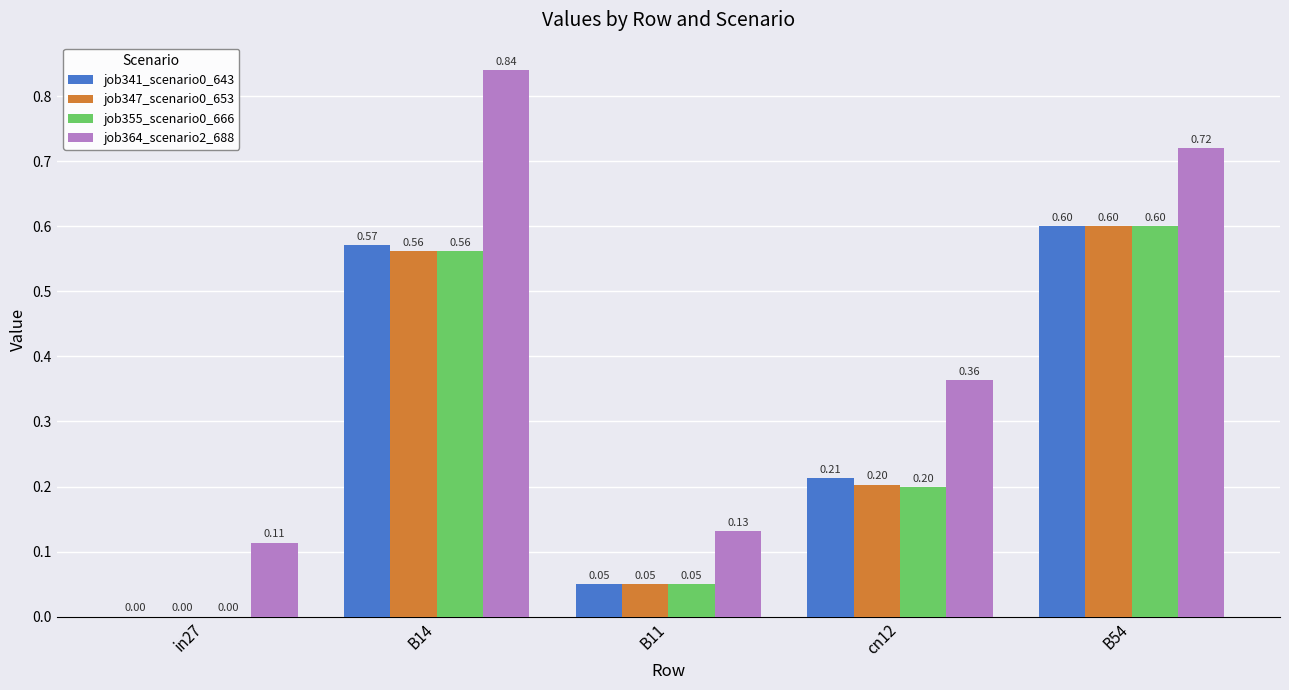

Which series has the largest total across all categories?

job364_scenario2_688